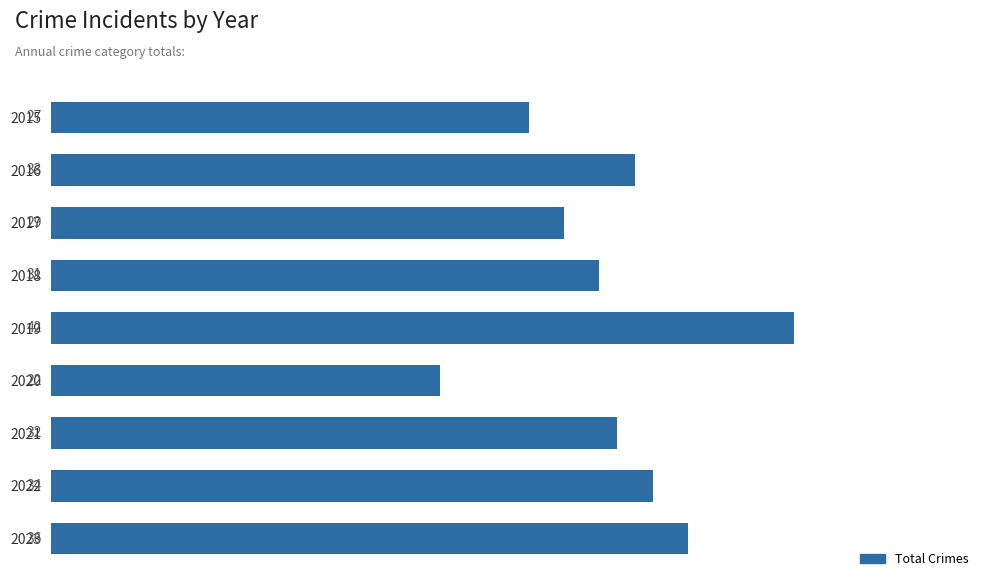

At which label is the value closest to 32?

2021